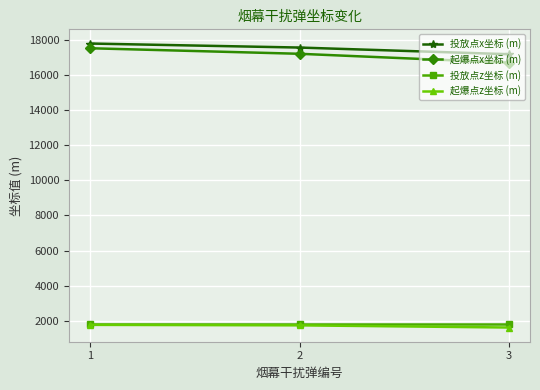

Is the value of 投放点z坐标 (m) at 3 greater than the value of 投放点x坐标 (m) at 3?

No